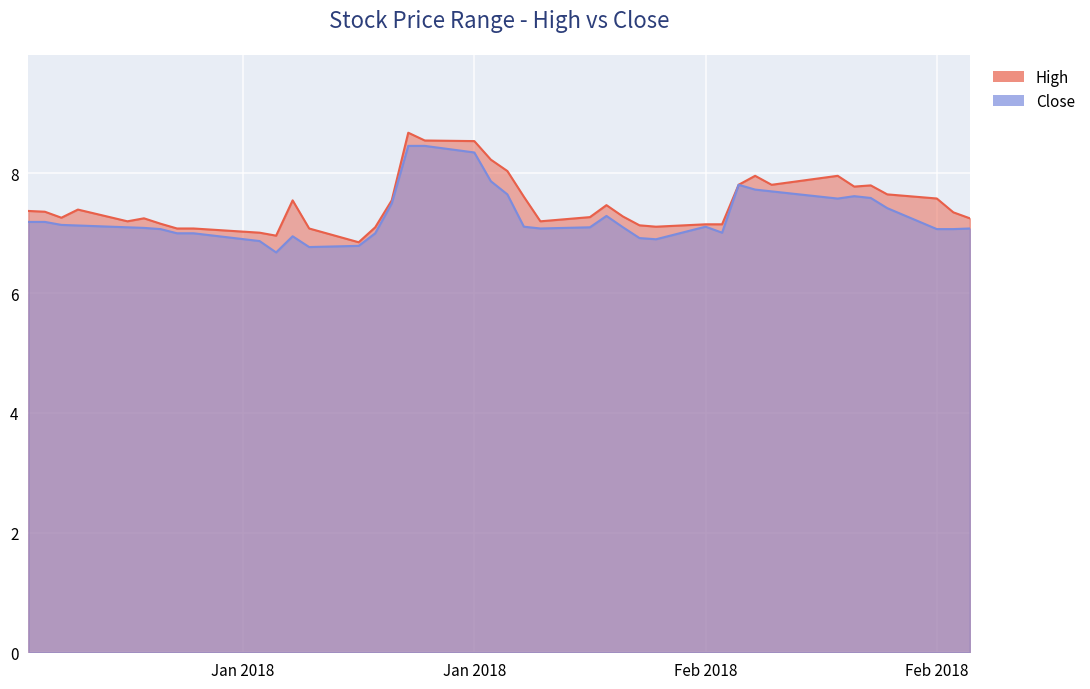

Where is the first local minimum for Close?

2018-01-17